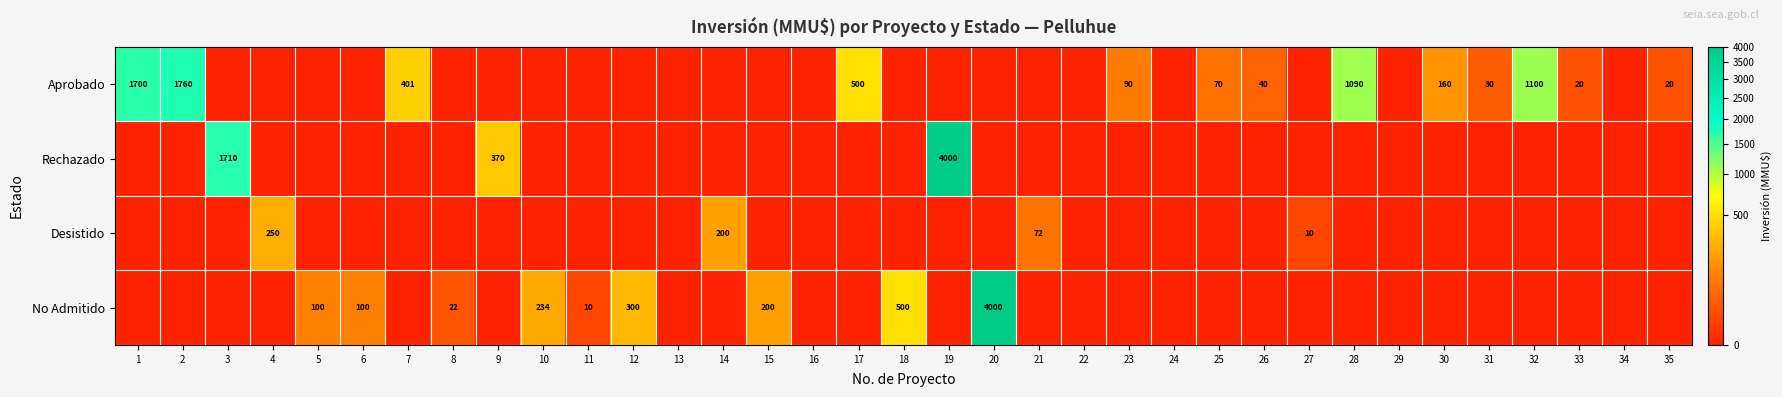

The value of Desistido at 14 is 200. True or false?

True